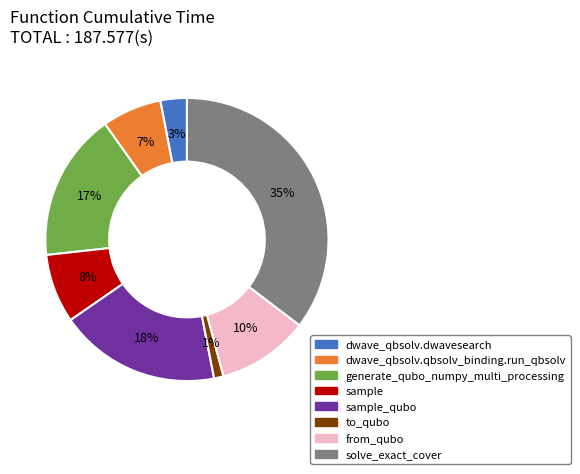

True or false: dwave_qbsolv.qbsolv_binding.run_qbsolv accounts for 7% of the total.

True